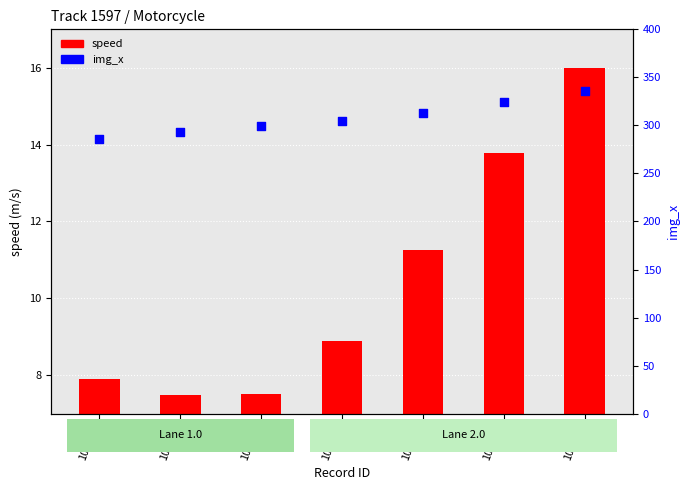

What is the change in value from 101113 to 101118?

+38